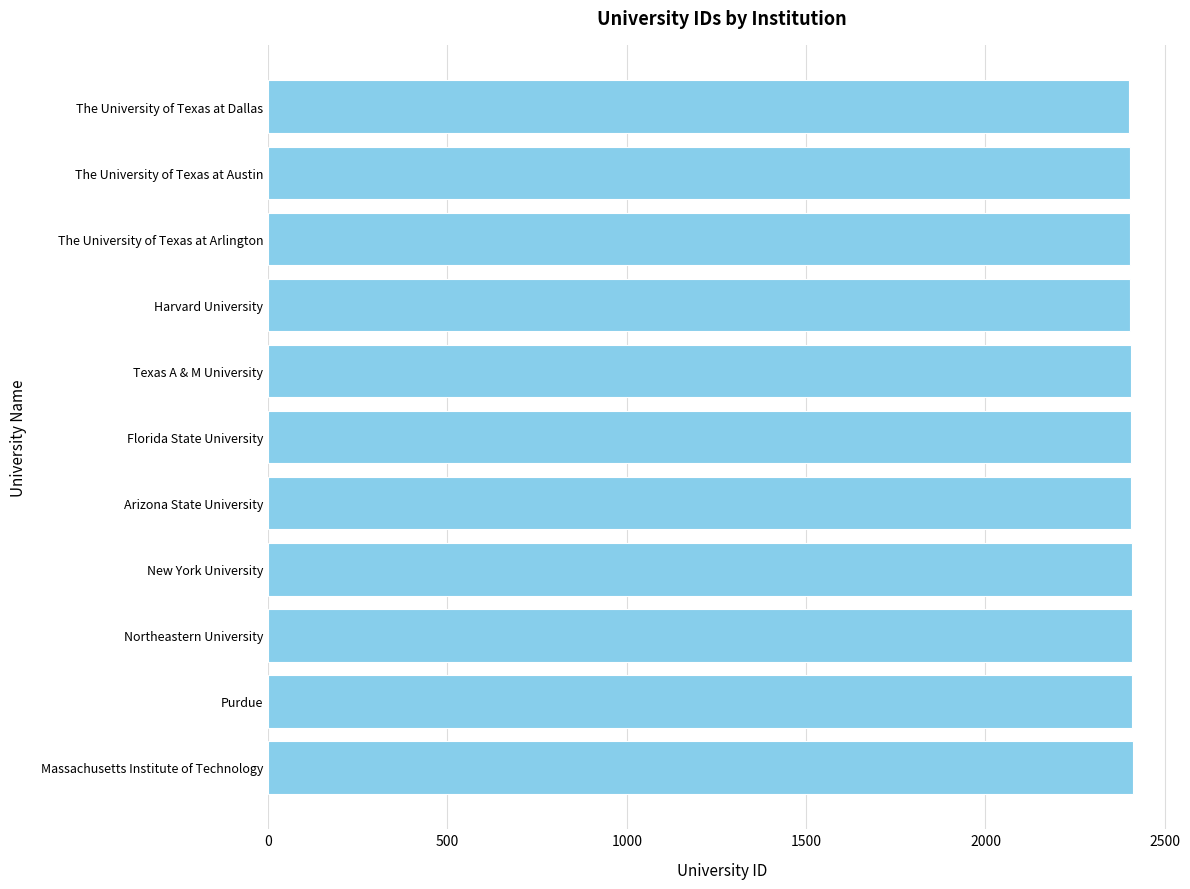

What is the sum of all values?

26466